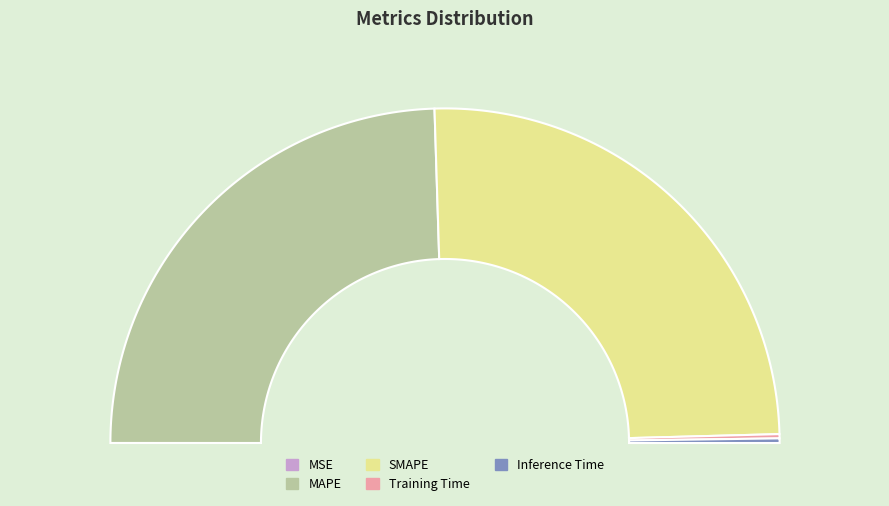

Is there a majority slice in this chart?

Yes